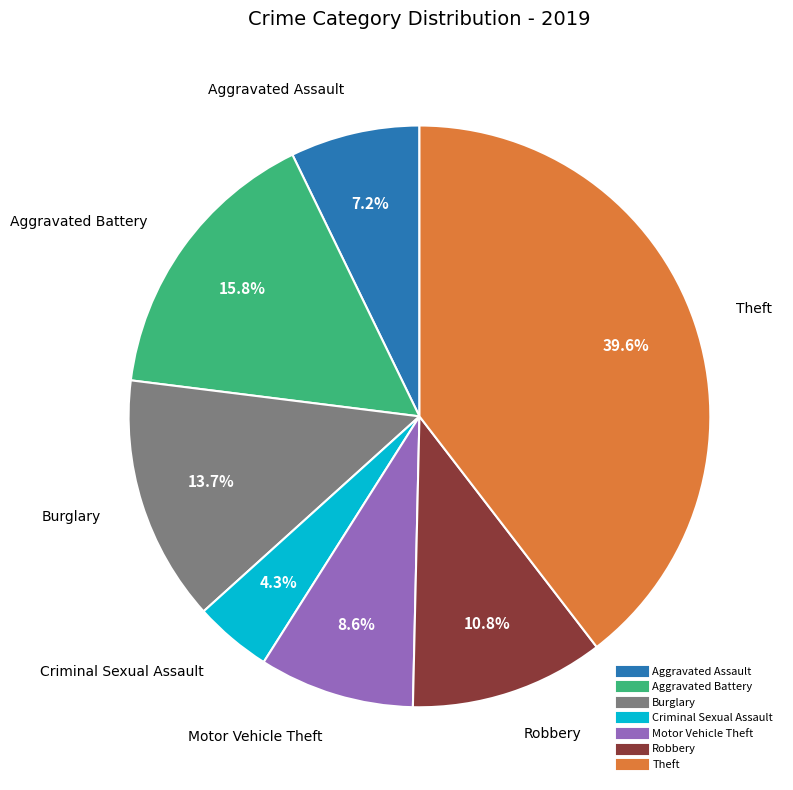

Does any single category account for the majority?

No